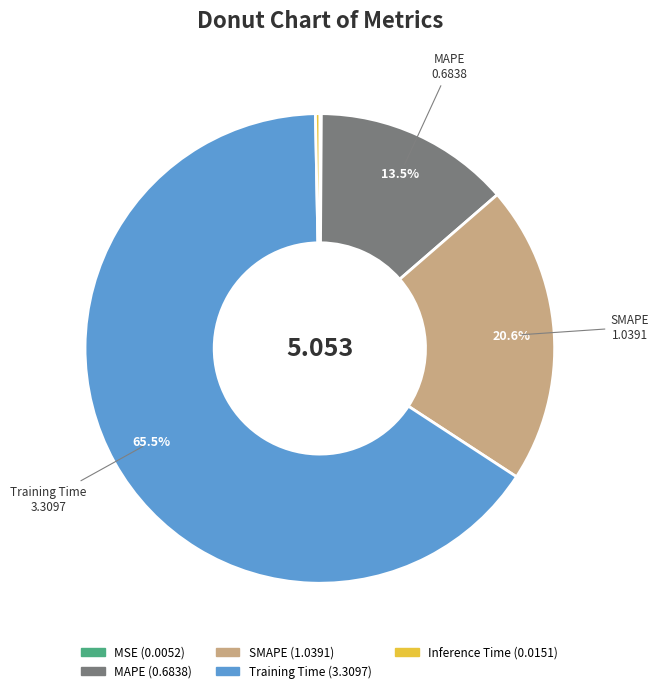

Is there any slice that represents more than half of the pie?

Yes